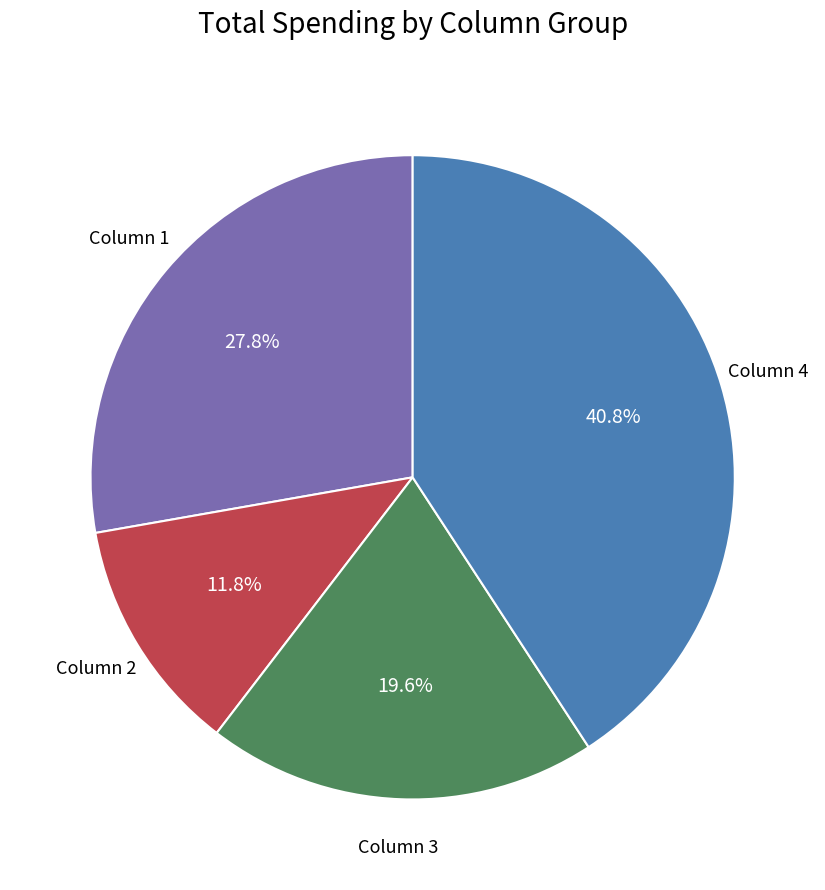

Is there a majority slice in this chart?

No